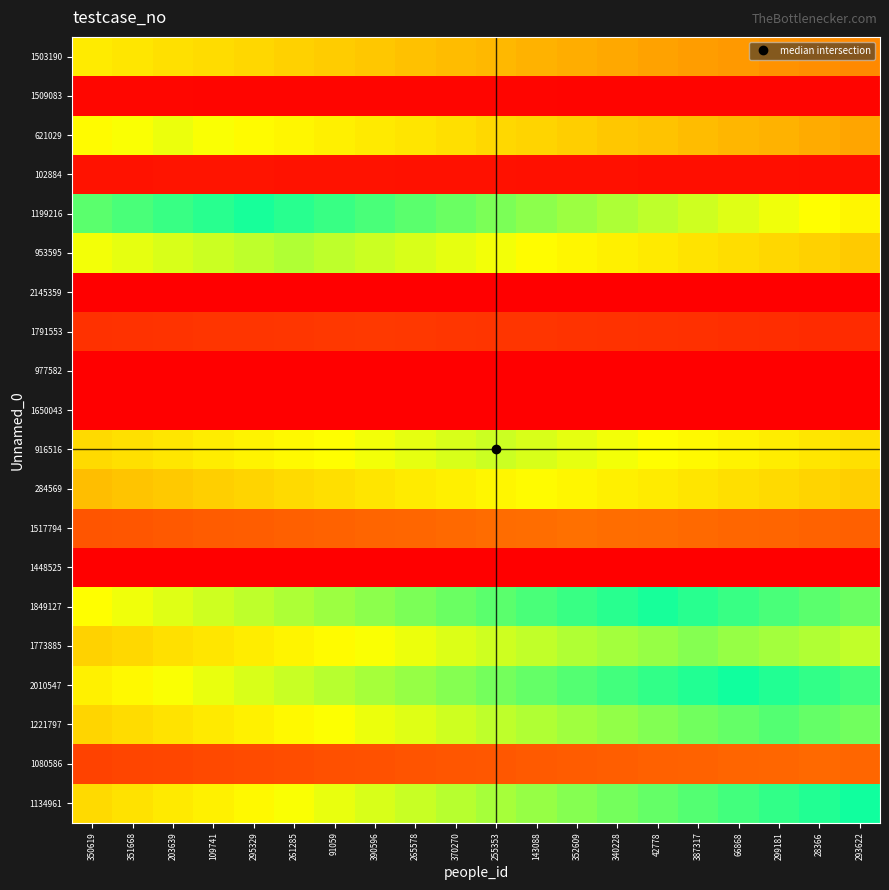

Rank the series at 352609 from lowest to highest value.

2145359, 977582, 1650043, 1448525, 1509083, 102884, 1791553, 1080586, 1517794, 1503190, 621029, 284569, 953595, 916516, 1773885, 1221797, 1199216, 1134961, 2010547, 1849127